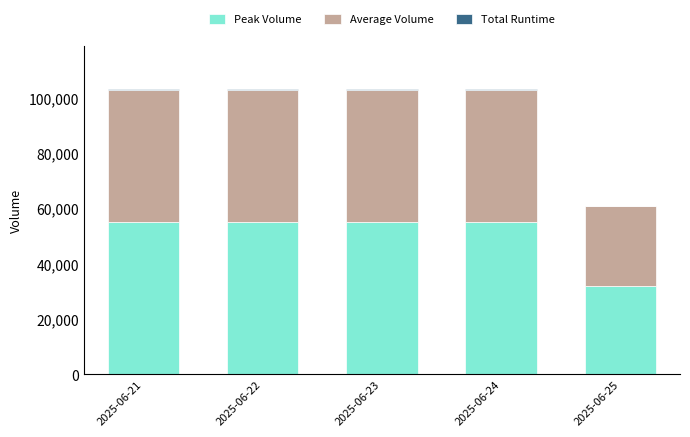

What is the highest value of the Peak Volume series?

55000.0